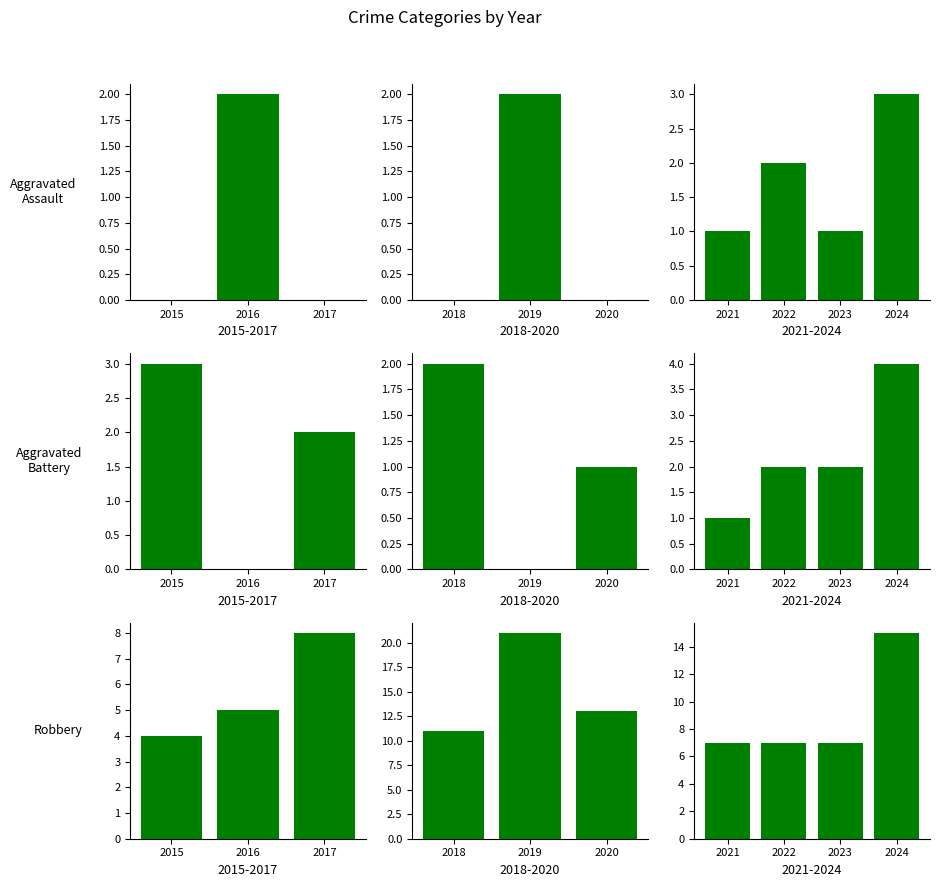

Which series has the widest spread of values?

Robbery